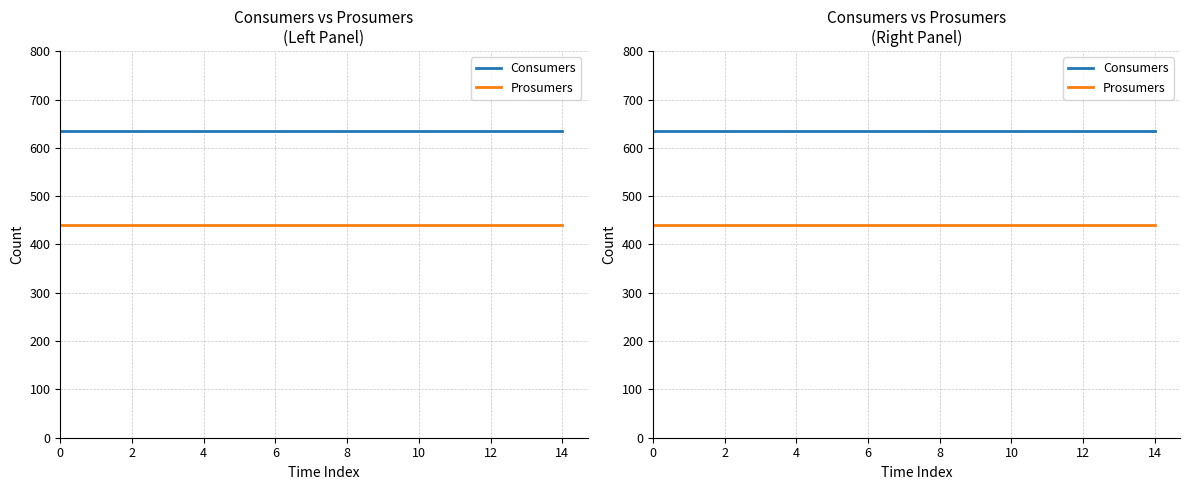

List the series in order of their overall mean, highest first.

Consumers, Prosumers